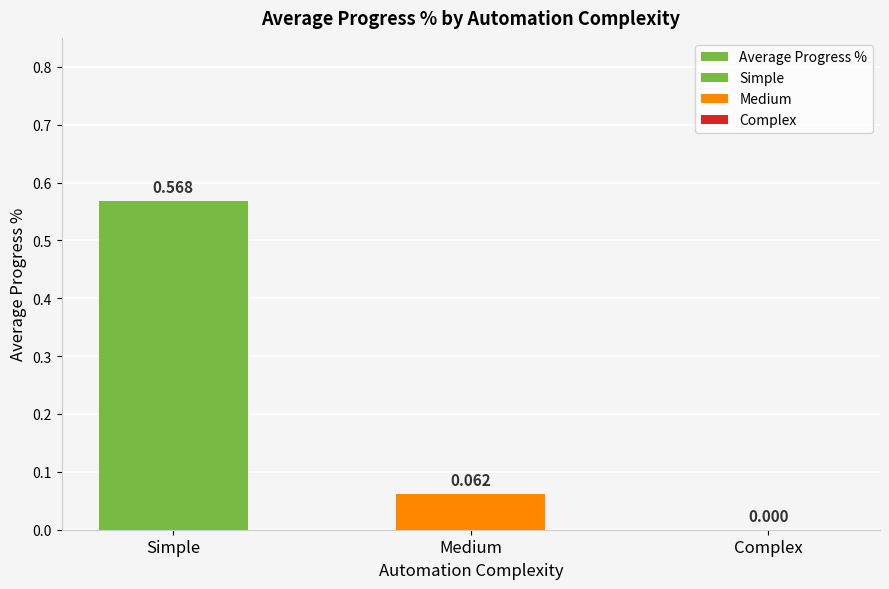

What is the sum of the values at Complex and Medium?

0.1